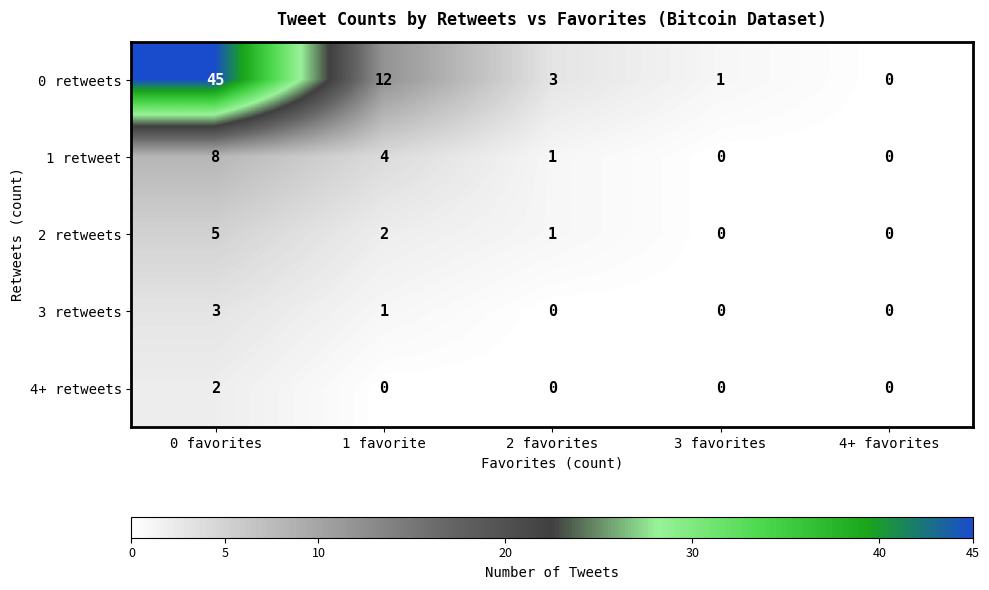

Reading left to right, list all the values displayed in this chart.

0 retweets: 0 favorites=45	1 favorite=12	2 favorites=3	3 favorites=1	4+ favorites=0
1 retweet: 0 favorites=8	1 favorite=4	2 favorites=1	3 favorites=0	4+ favorites=0
2 retweets: 0 favorites=5	1 favorite=2	2 favorites=1	3 favorites=0	4+ favorites=0
3 retweets: 0 favorites=3	1 favorite=1	2 favorites=0	3 favorites=0	4+ favorites=0
4+ retweets: 0 favorites=2	1 favorite=0	2 favorites=0	3 favorites=0	4+ favorites=0